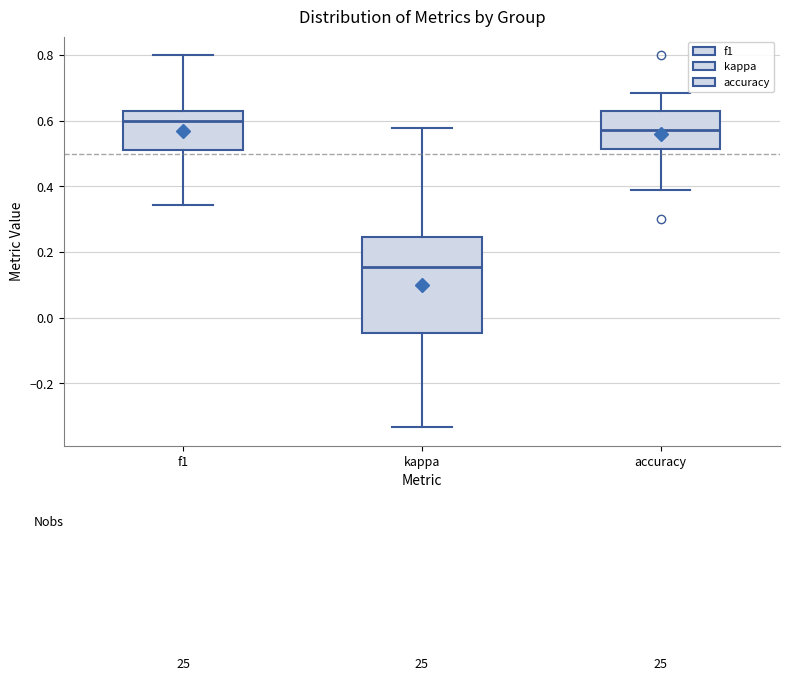

Where is the upper edge of the box for f1 on the y-axis? The values are not printed on the chart, so give them approximately, as read against the axis.

0.62